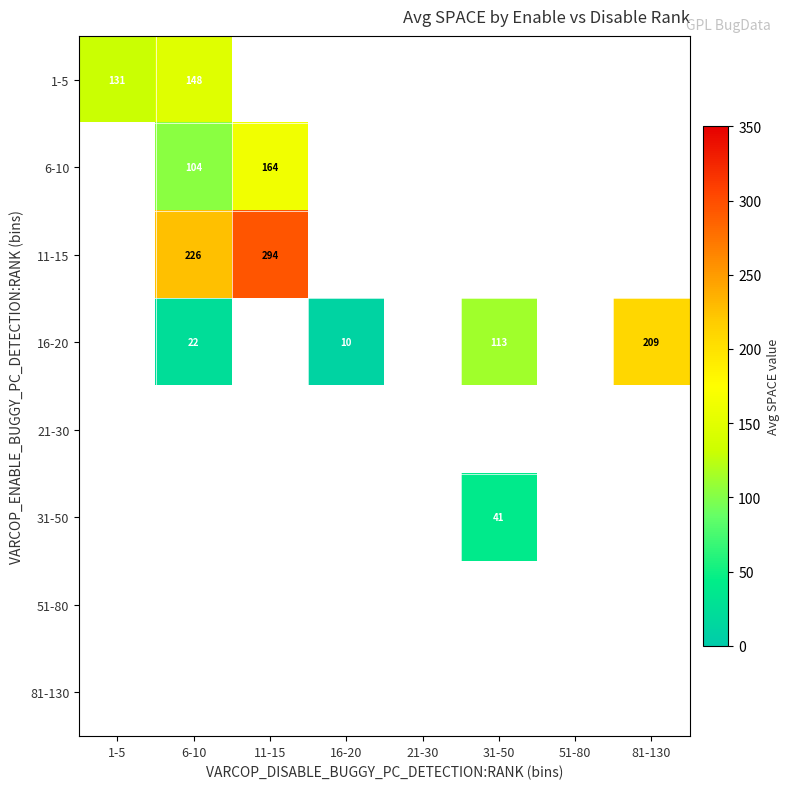

True or false: 1-5 has a value of 148.0 at 6-10.

True